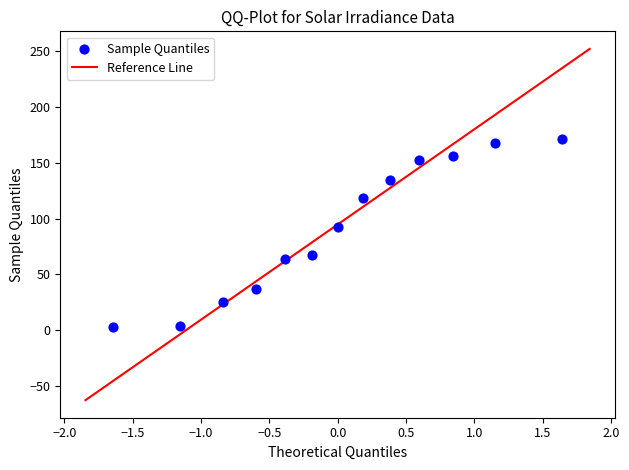

What is the range of Y values (max minus min)?

167.8